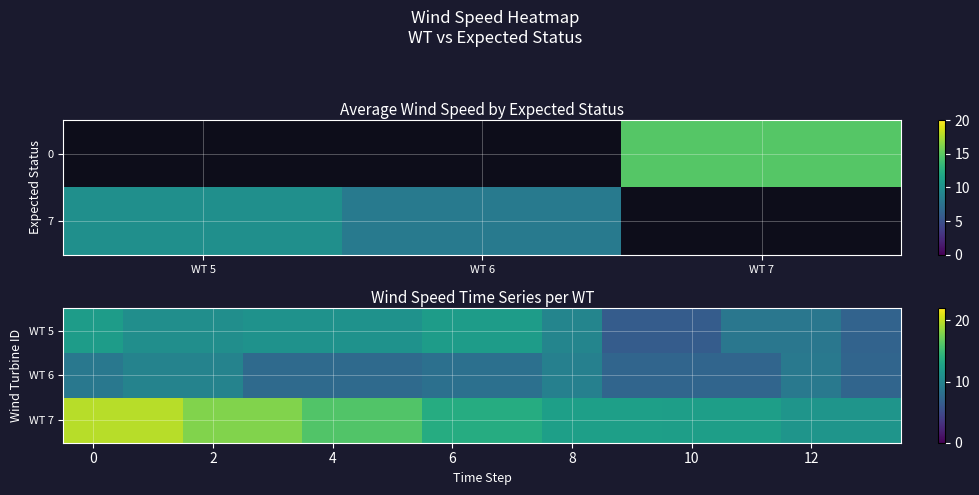

How many data points in WT 5 are less than 10?

5